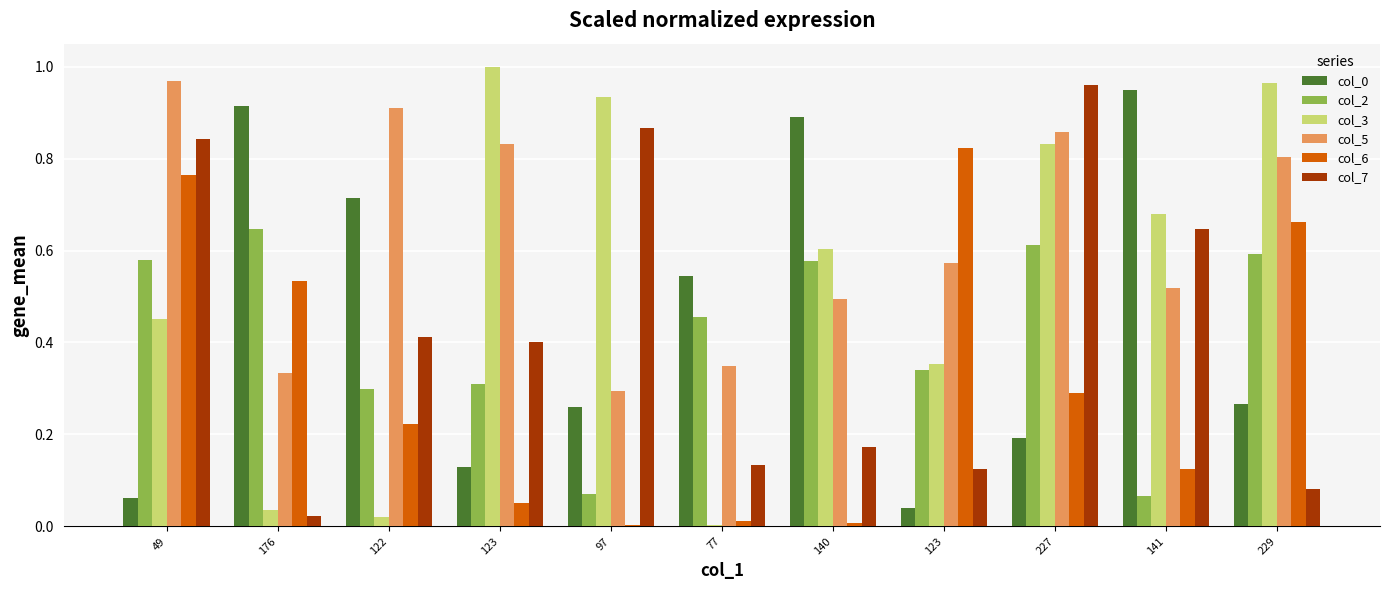

What is the difference between the maximum and second lowest values in the col_2 series?

0.6